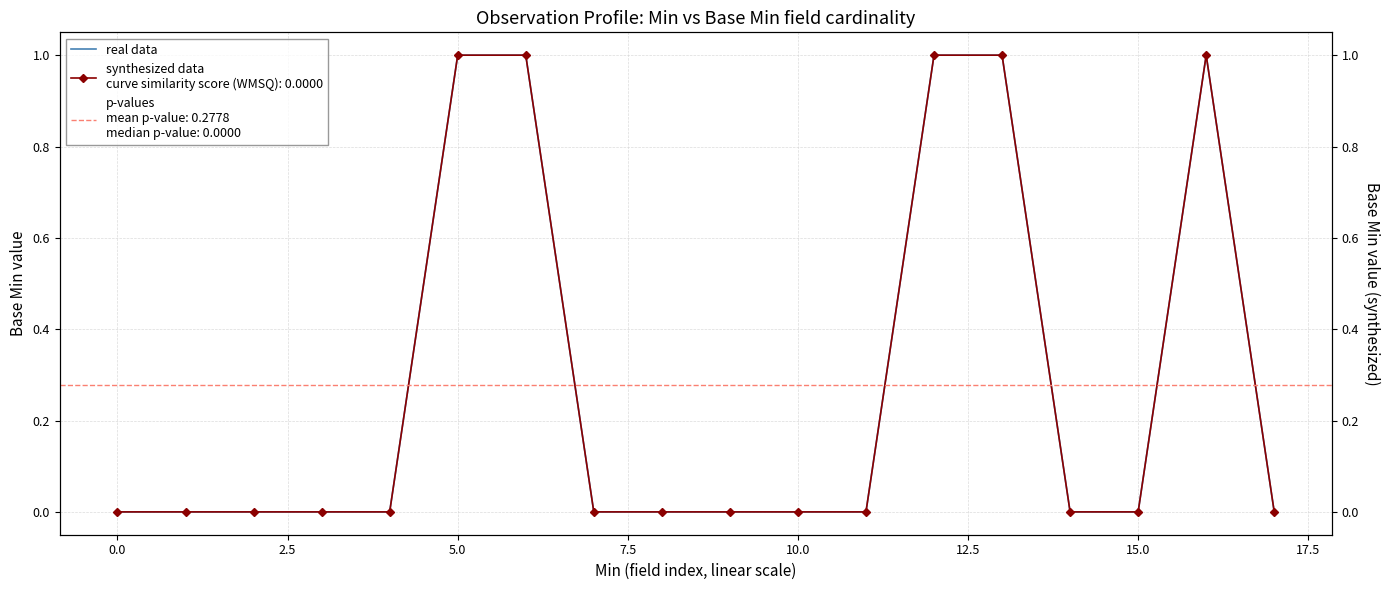

How many values are between 0 and 1?

18